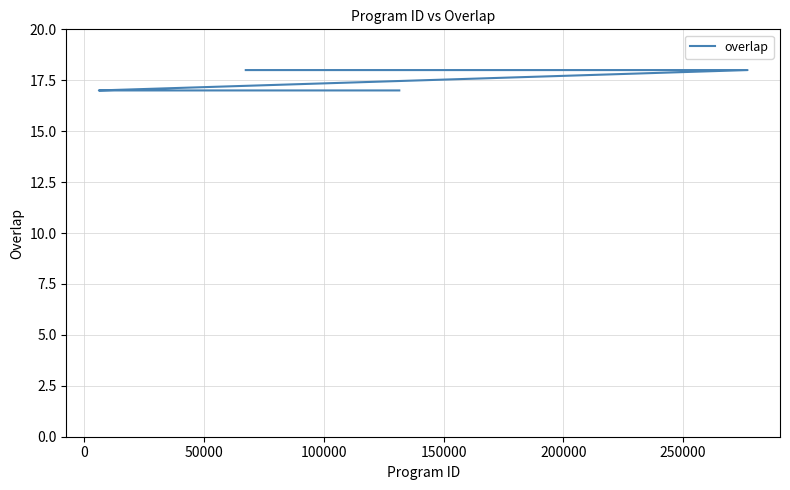

How many data points are above 17?

3